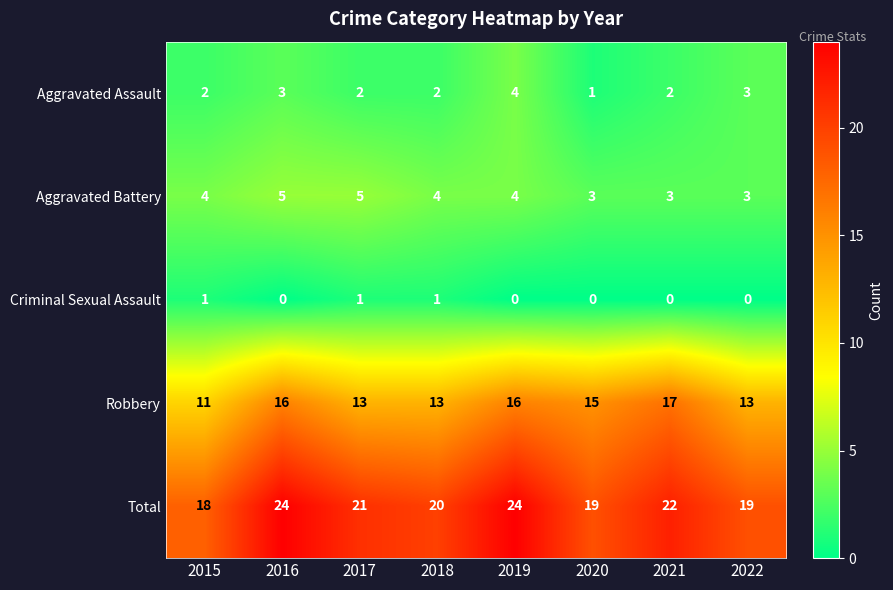

What is the maximum value shown in the chart?

24